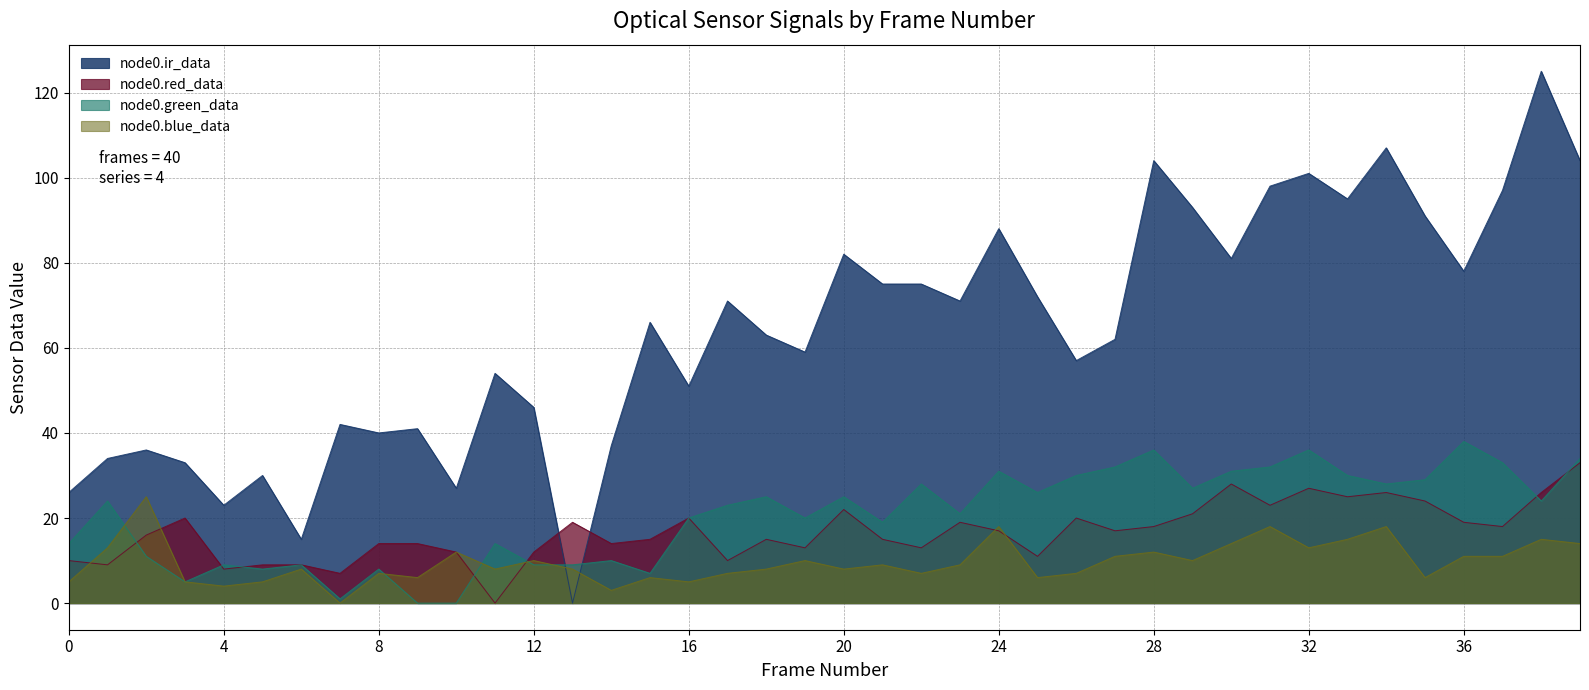

The value of node0.blue_data at 12 is 10. True or false?

True